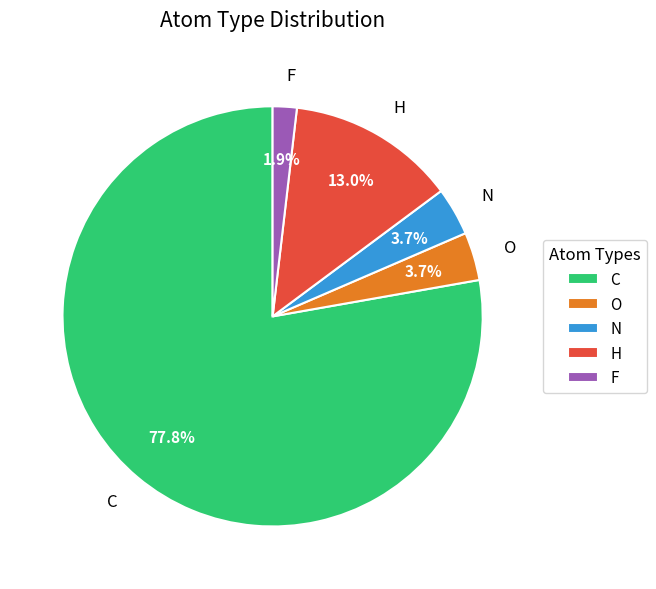

True or false: N accounts for 4% of the total.

True